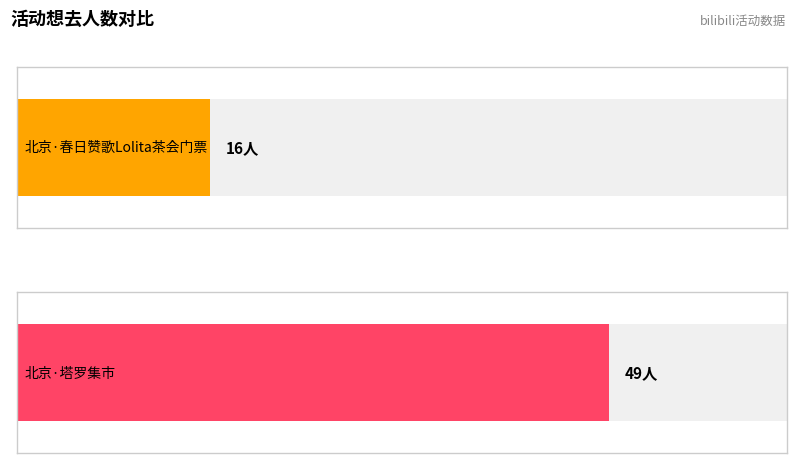

What is the sum of the values at 北京·春日赞歌Lolita茶会门票 and 北京·塔罗集市?

65